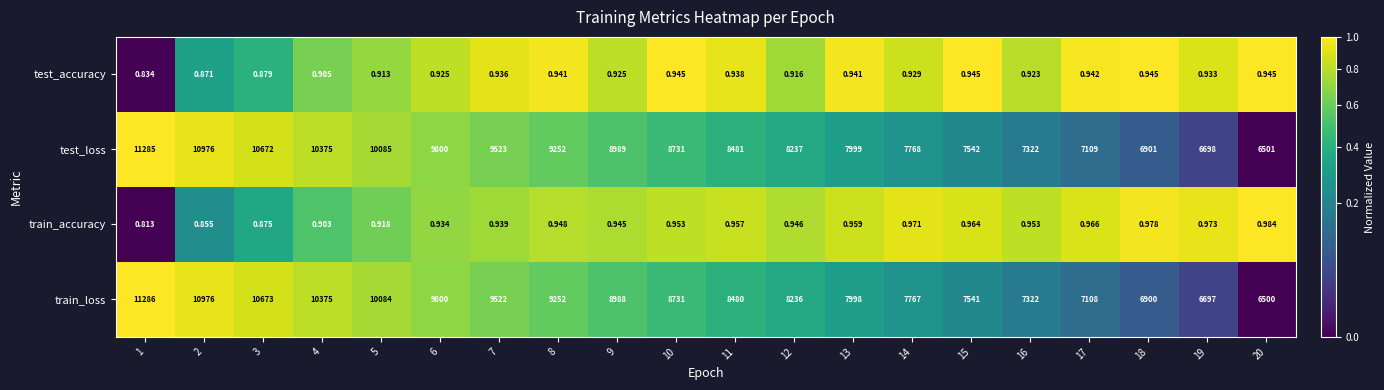

At how many categories does at least one series exceed 0?

20